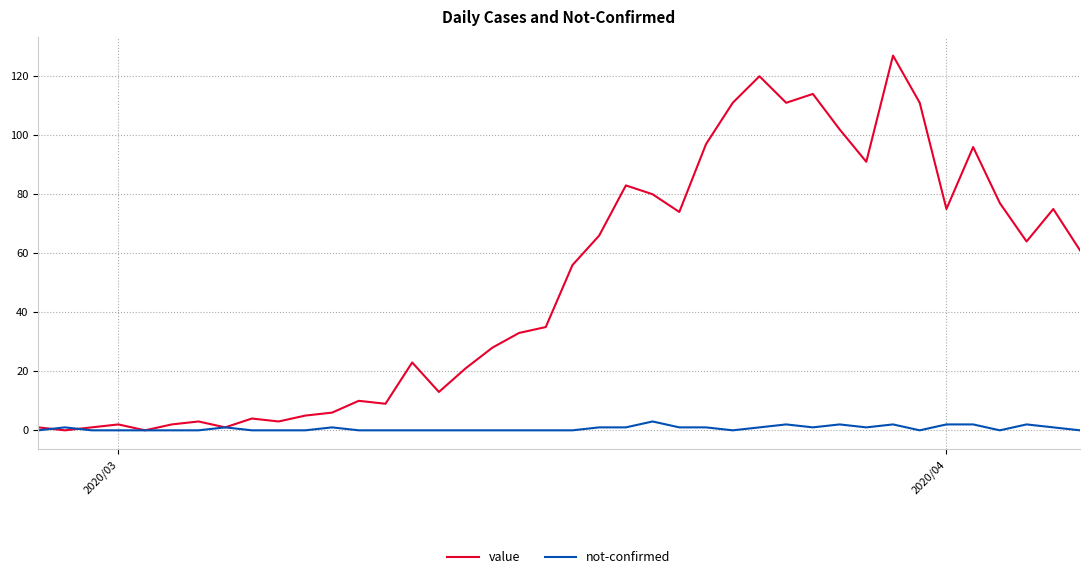

Which series has the widest spread of values?

value